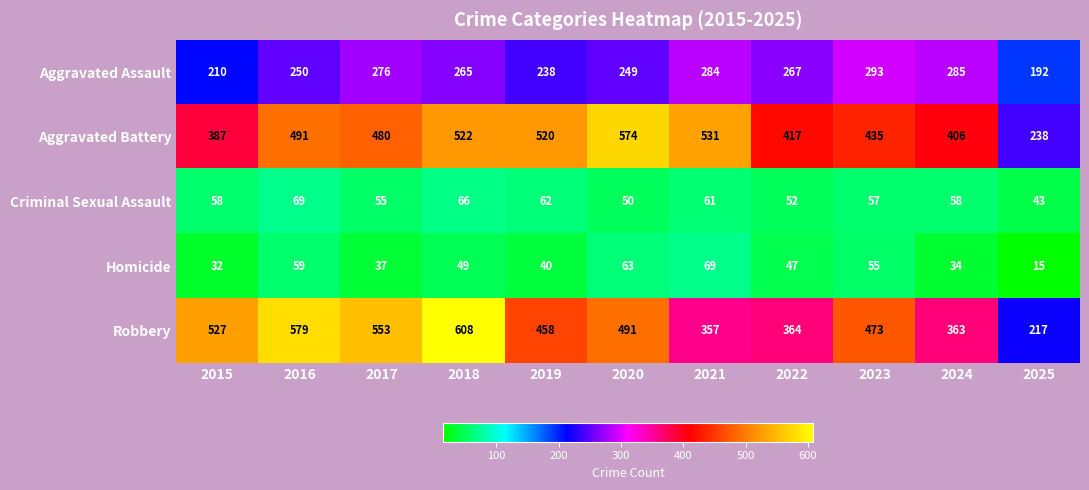

Which label corresponds to the largest value in the chart?

2018